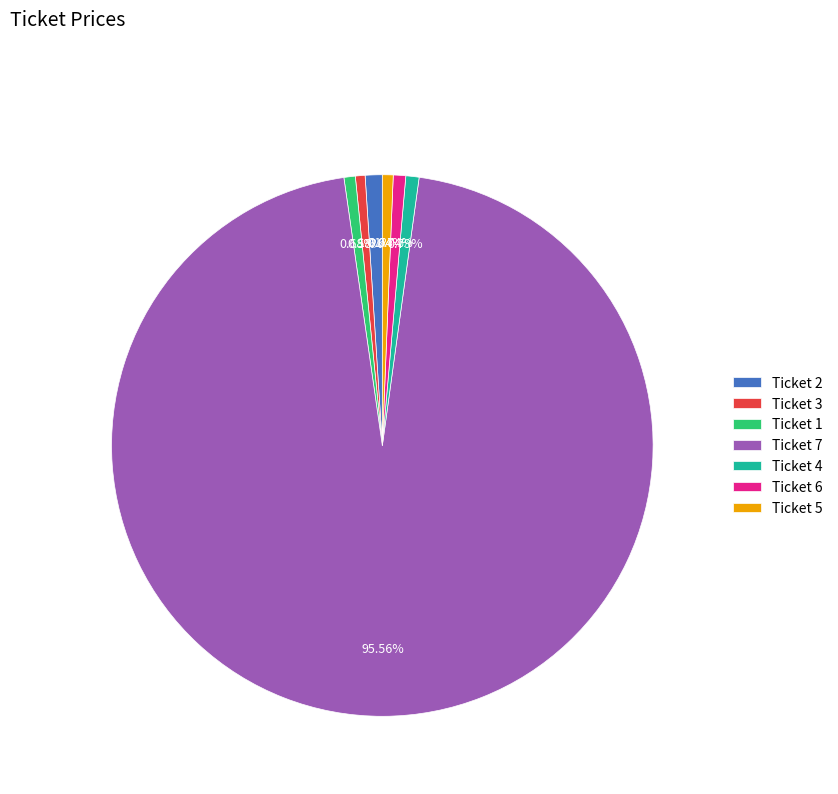

How many segments does this pie chart have?

7